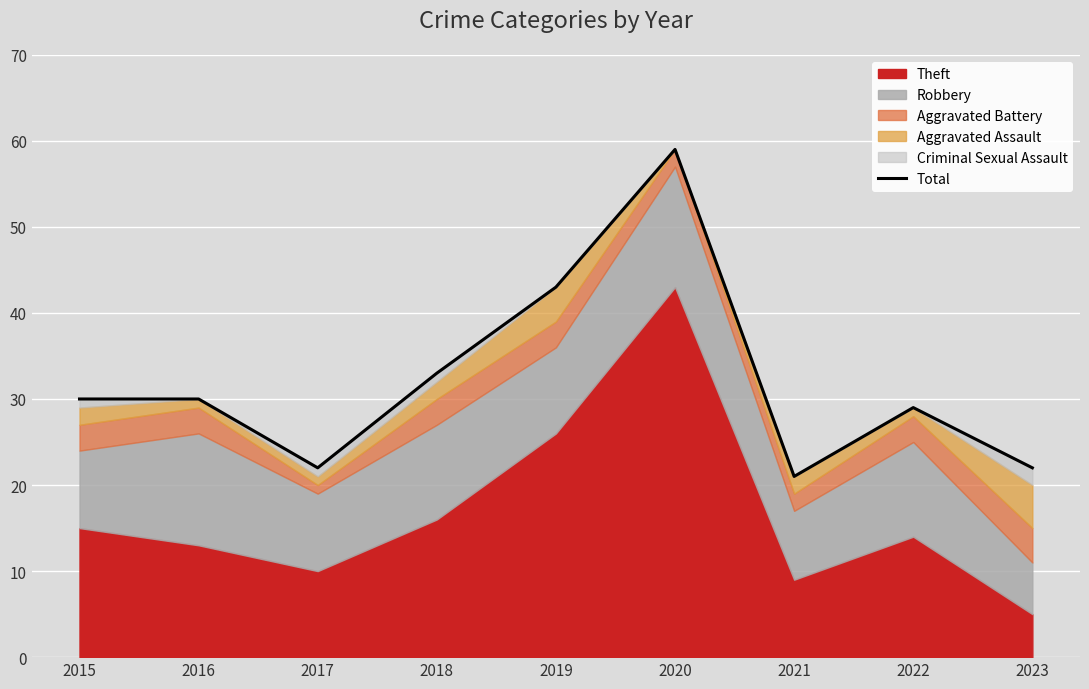

Reading left to right, transcribe all the data shown in this chart.

2015=30	2016=30	2017=22	2018=33	2019=43	2020=59	2021=21	2022=29	2023=22